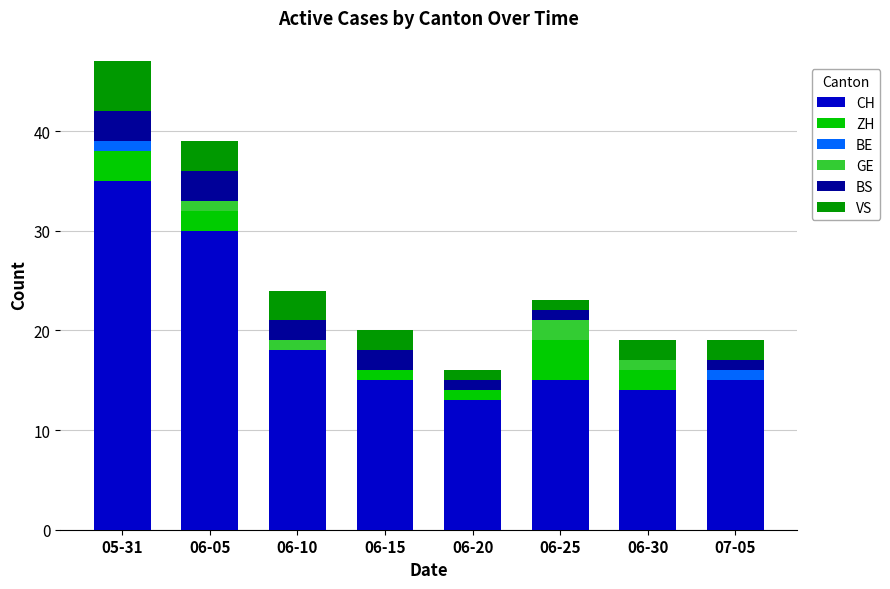

What is the highest value of the CH series?

35